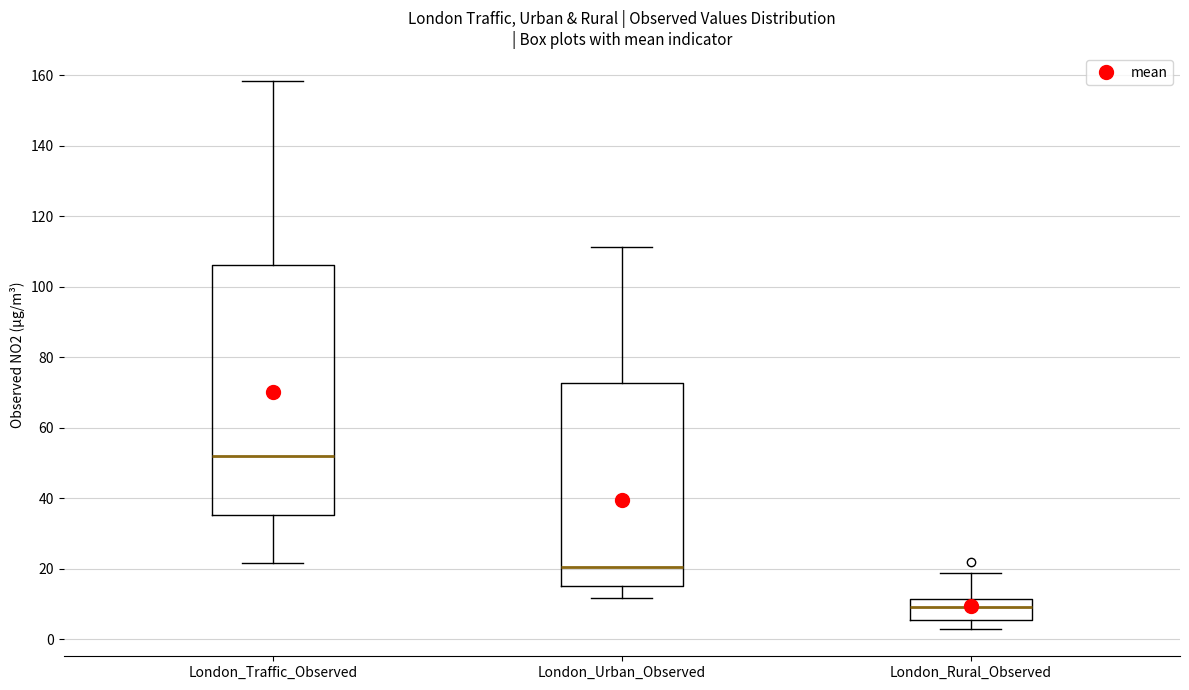

Which box's median line is the highest?

London_Traffic_Observed